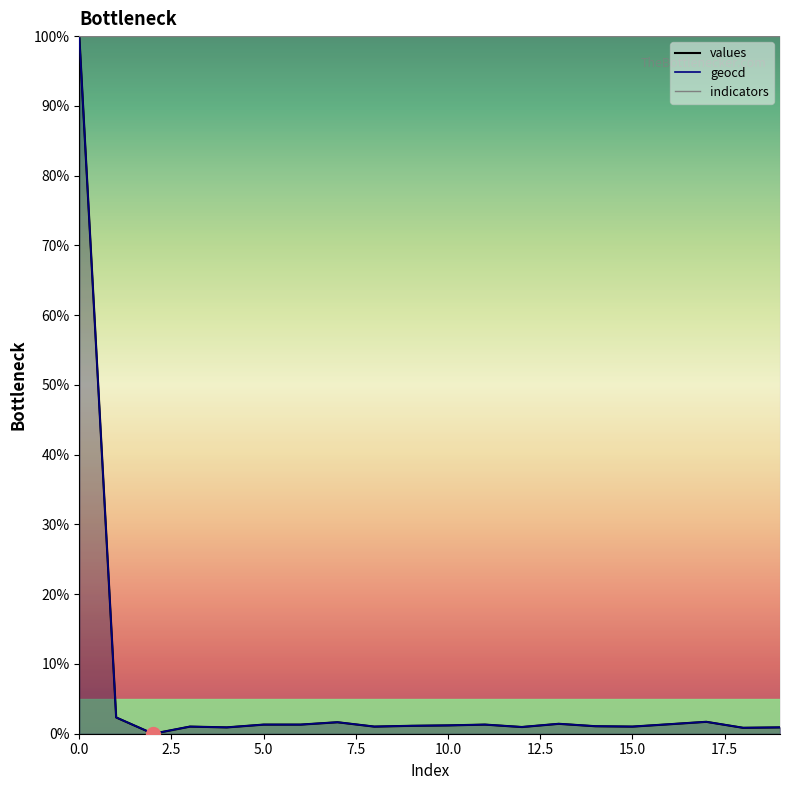

List the series in order of their overall mean, highest first.

geocd, values